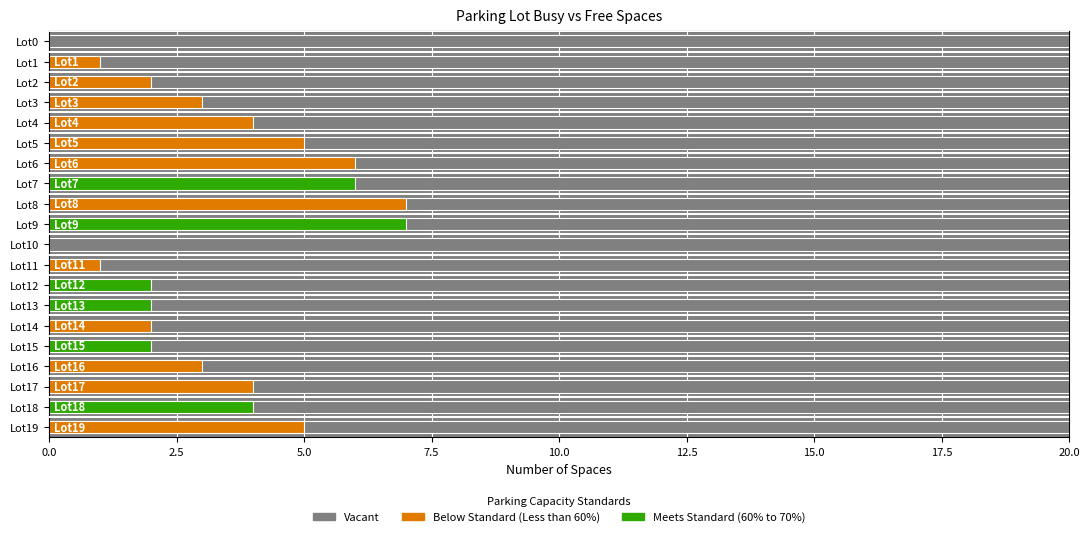

What is the value of the BusySpaces bar at the 5th from the left?

4